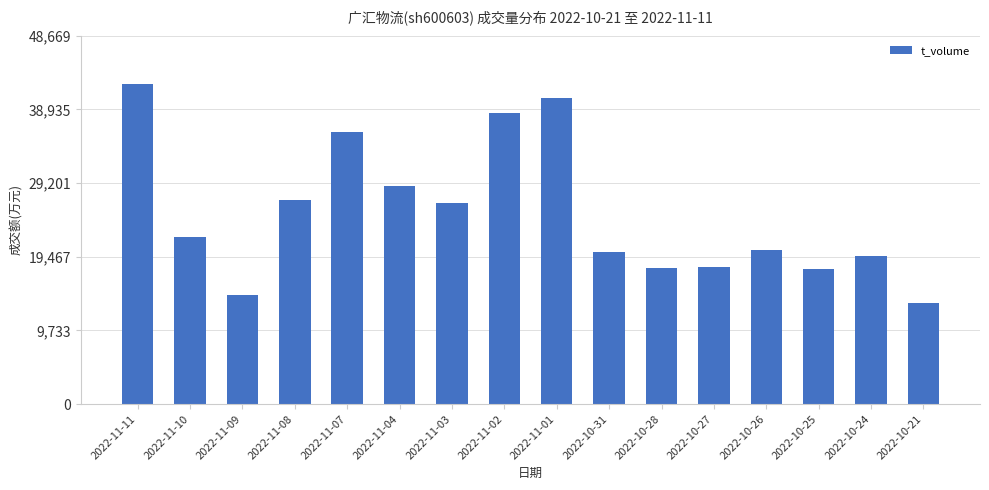

Does the chart contain stacked bars?

No